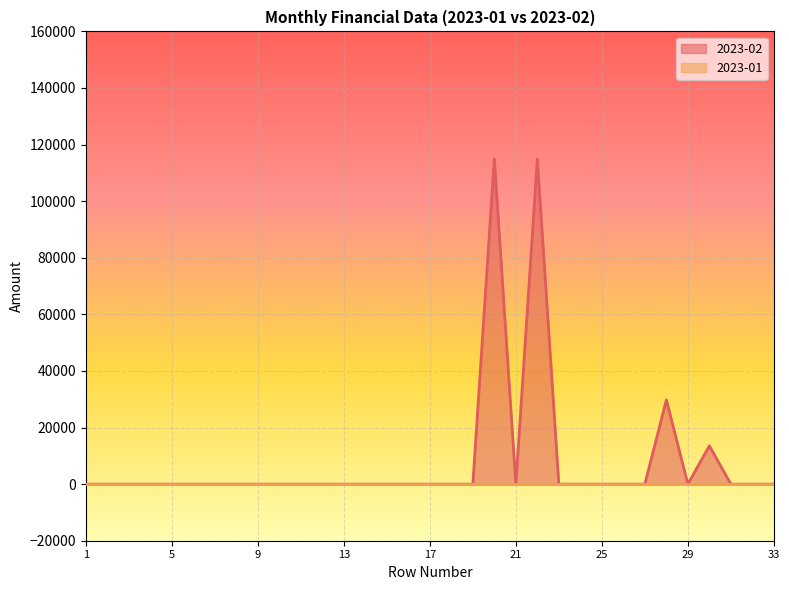

How many lines are shown in the chart?

2